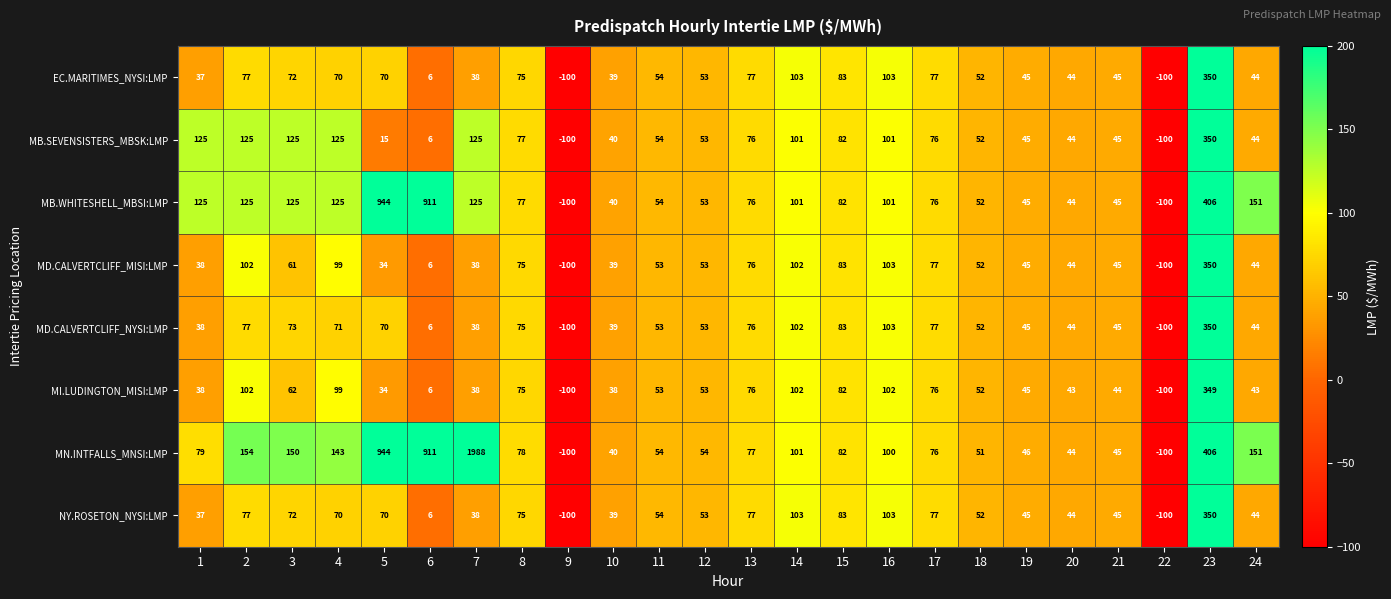

What is the minimum value shown in the chart?

-100